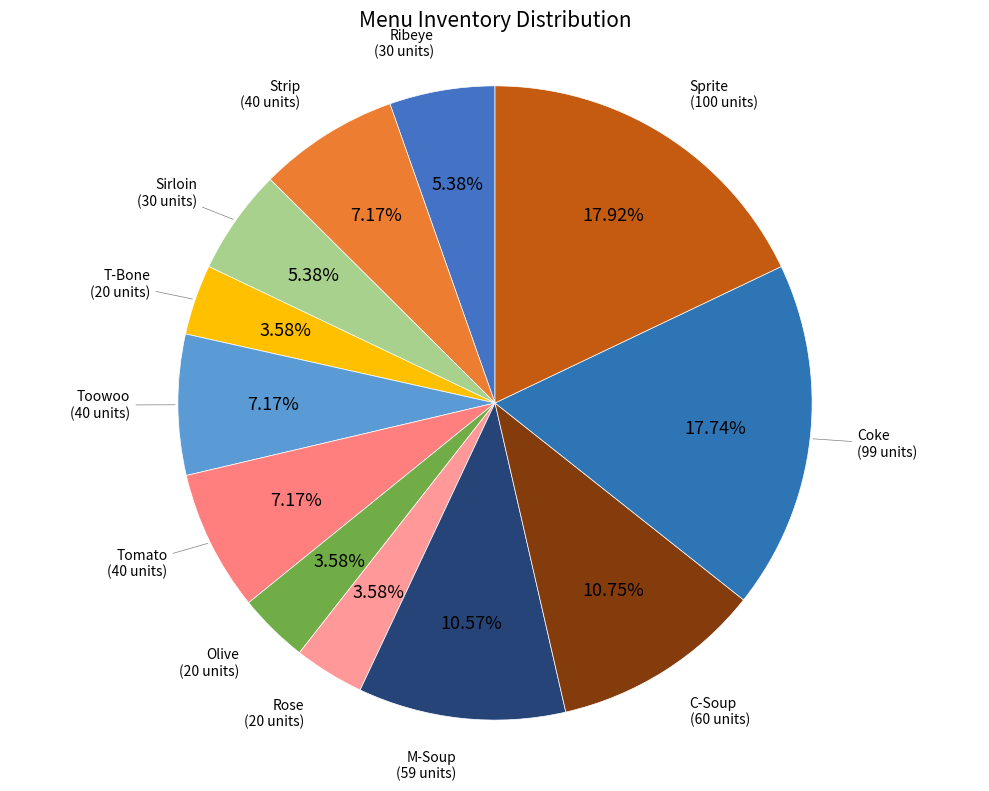

To the nearest percent, what is the average slice percentage?

8%